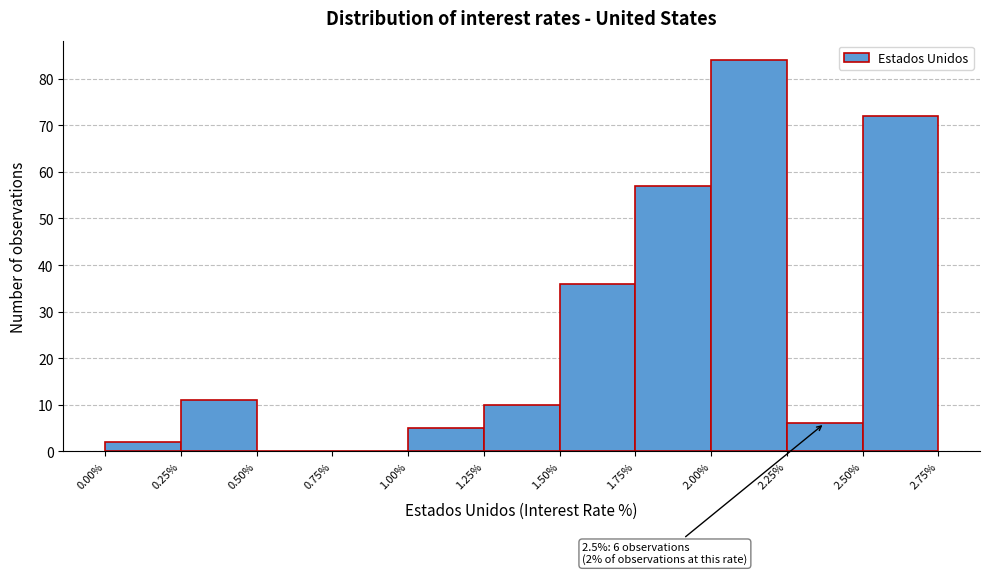

Which range on the x-axis has the tallest bar?

2.00% to 2.25%